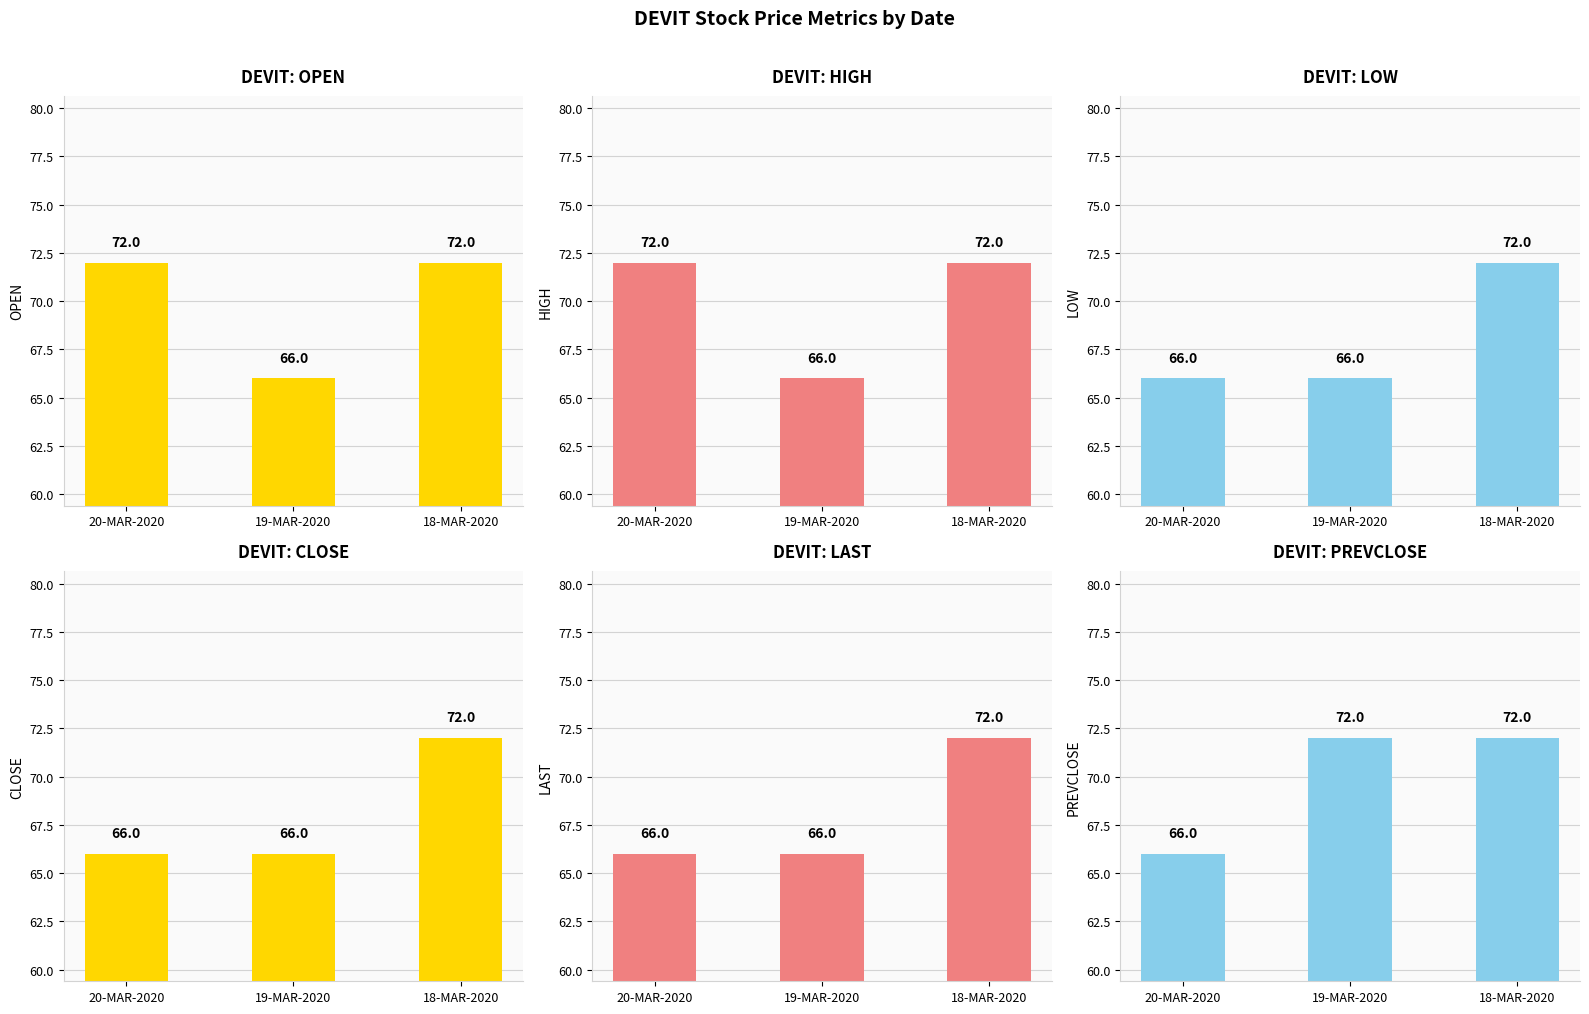

What is the difference between the maximum and minimum values in the CLOSE series?

6